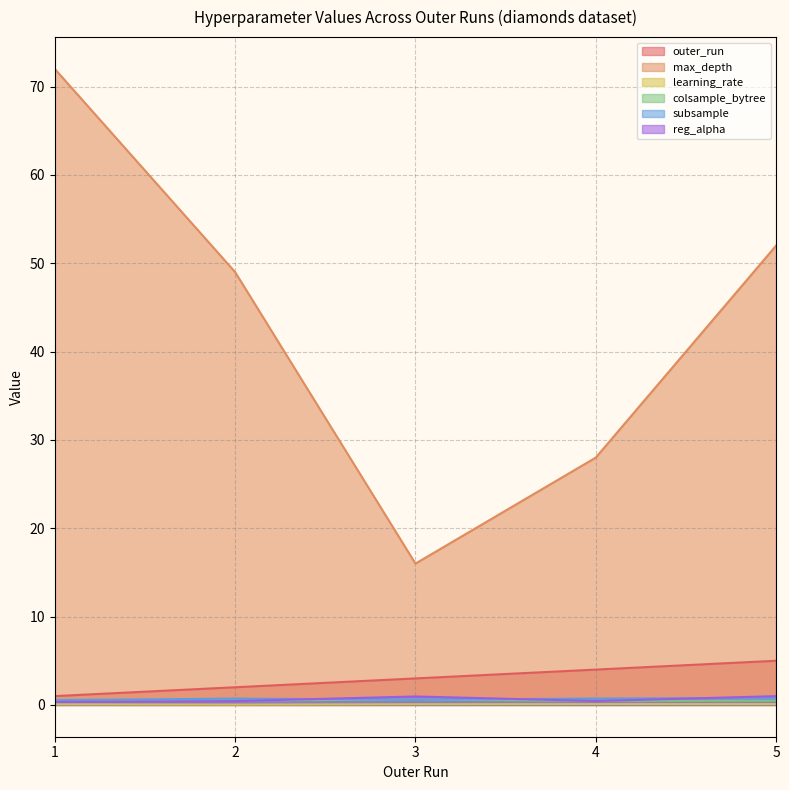

At how many categories does at least one series exceed 29?

3